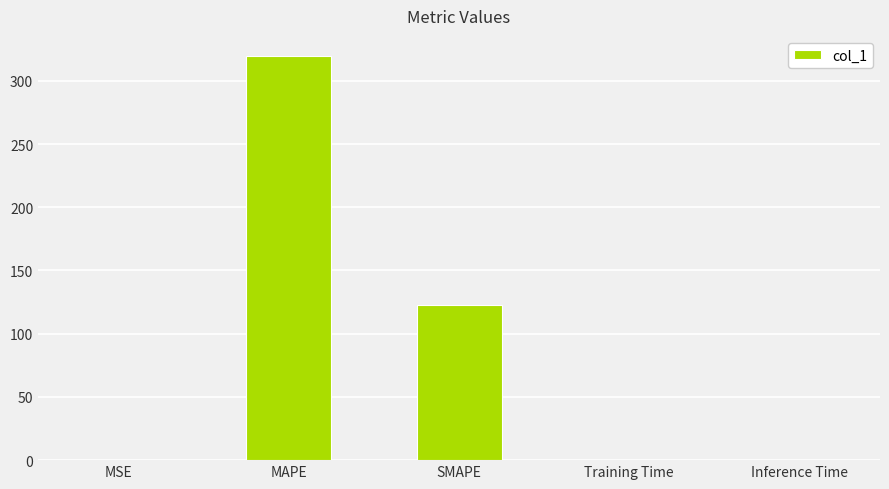

Between Training Time and MAPE, which is larger?

MAPE